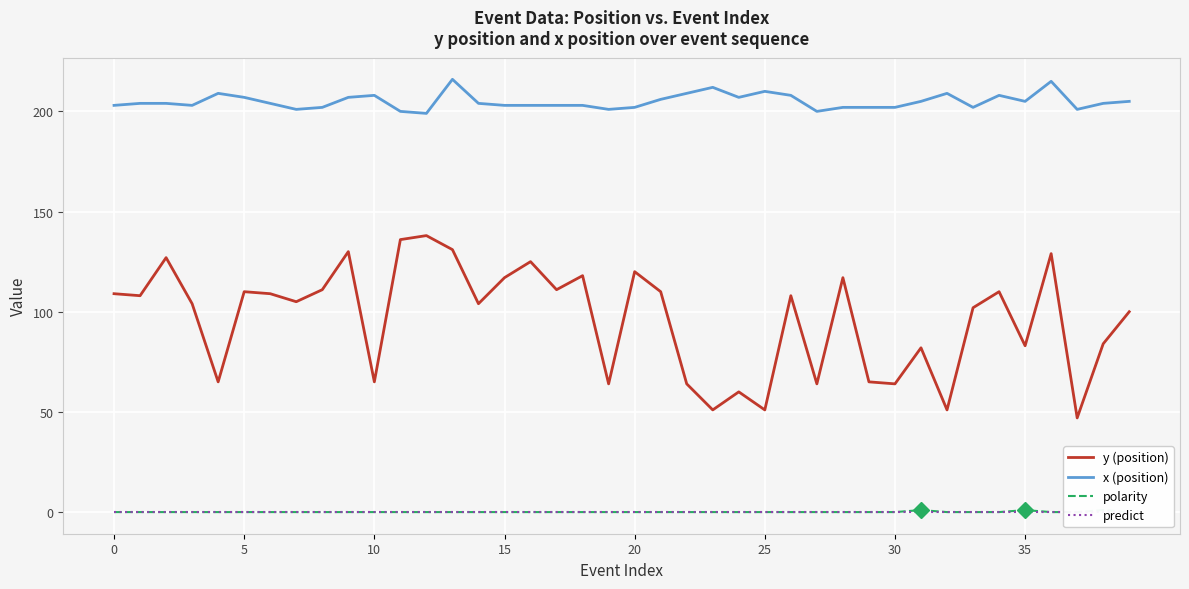

True or false: polarity and y (position) intersect in this chart.

False